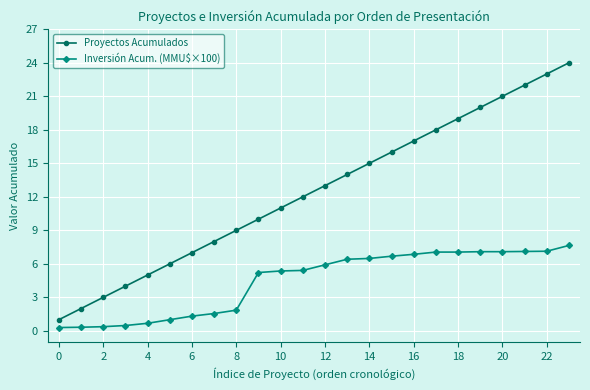

How many lines are shown in the chart?

2